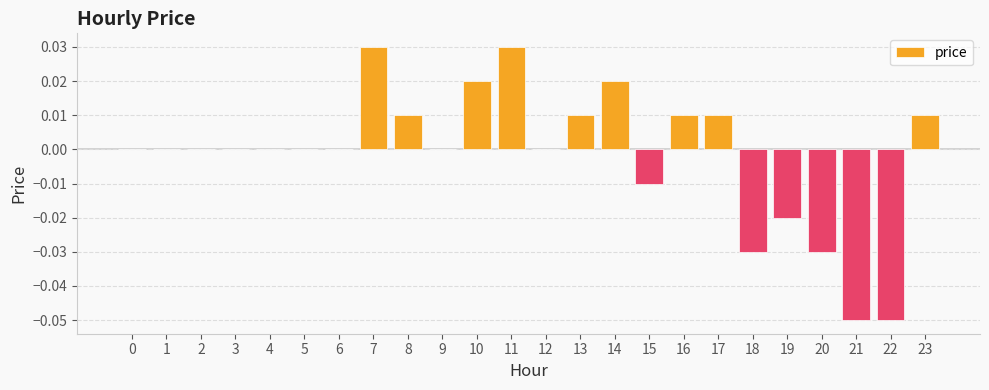

Which has a higher value, 19 or 14?

14